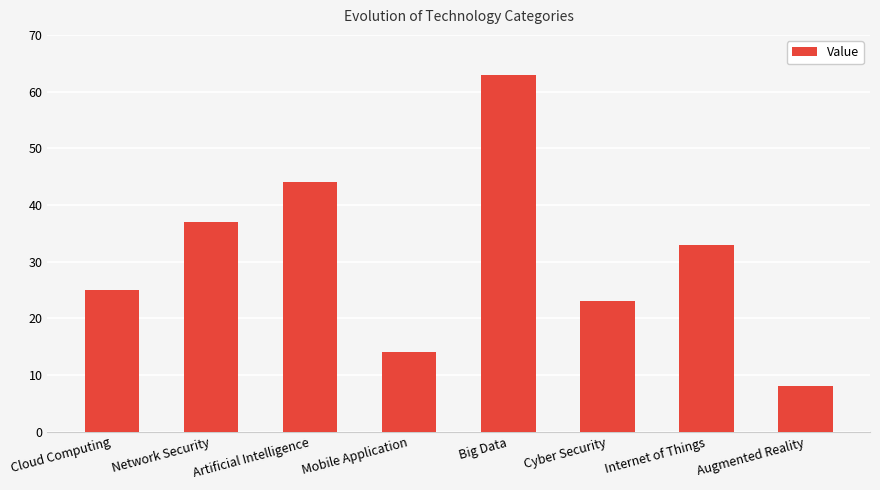

Reading left to right, extract all data points from this chart.

Cloud Computing=25	Network Security=37	Artificial Intelligence=44	Mobile Application=14	Big Data=63	Cyber Security=23	Internet of Things=33	Augmented Reality=8